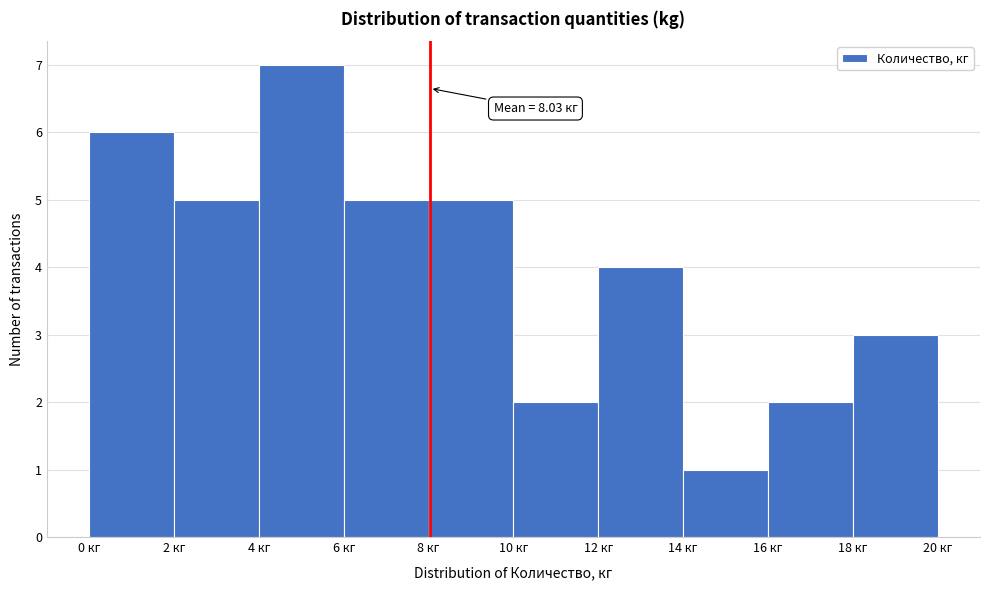

Over which range of the x-axis is the bar tallest?

4 to 6